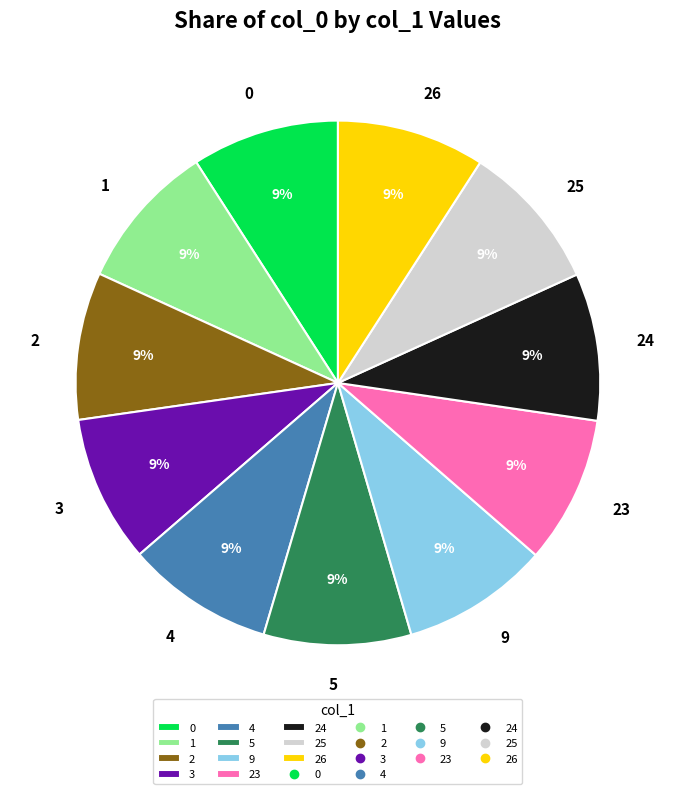

Is it true that 25 is 1% of the pie?

False